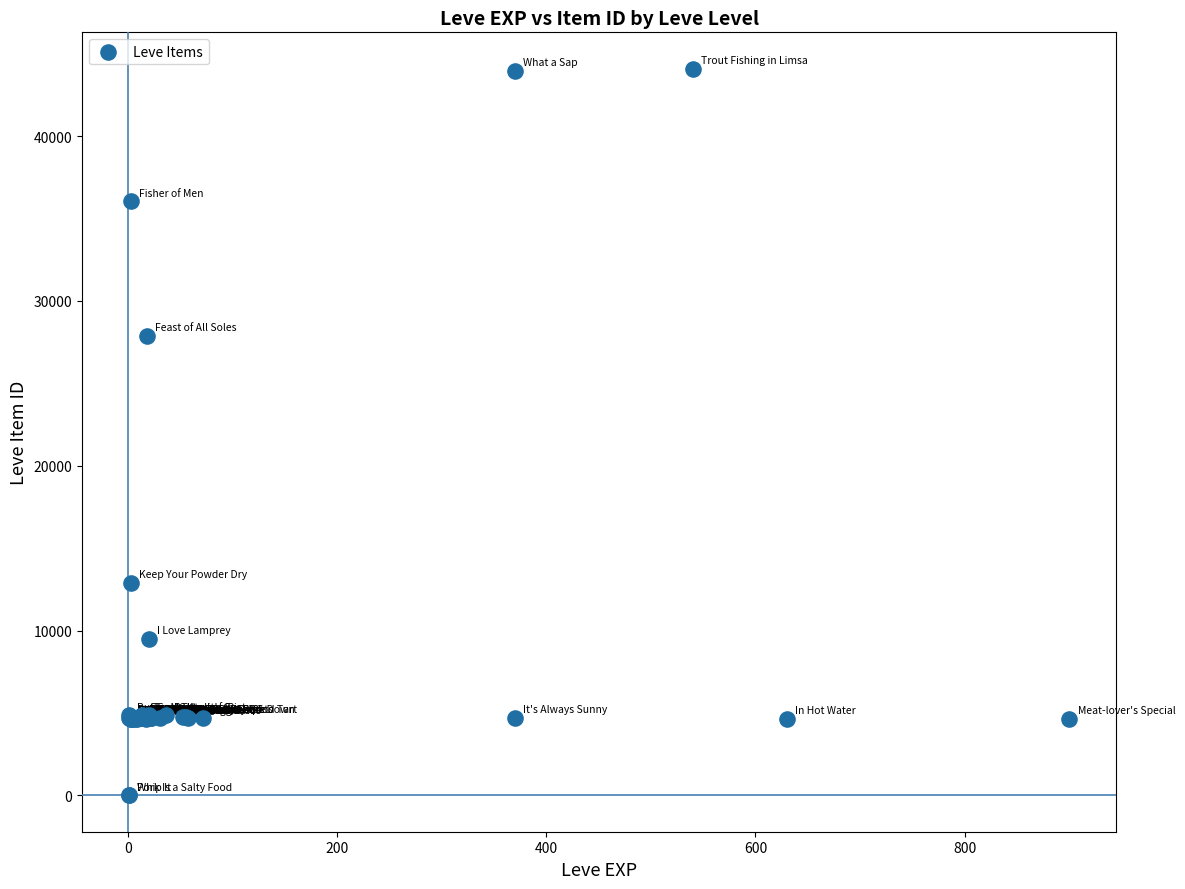

What Y value in the scatter plot is closest to 22048?

27884